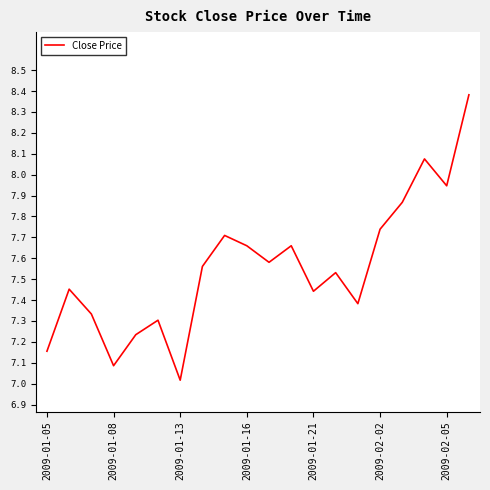

True or false: the data has more than 1 interior local peaks.

True